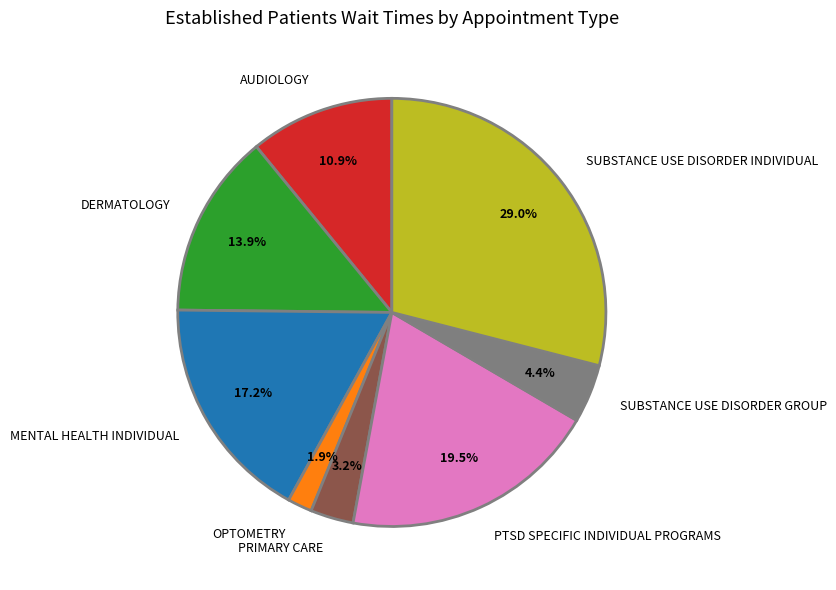

Which has a higher value, PTSD SPECIFIC INDIVIDUAL PROGRAMS or MENTAL HEALTH INDIVIDUAL?

PTSD SPECIFIC INDIVIDUAL PROGRAMS